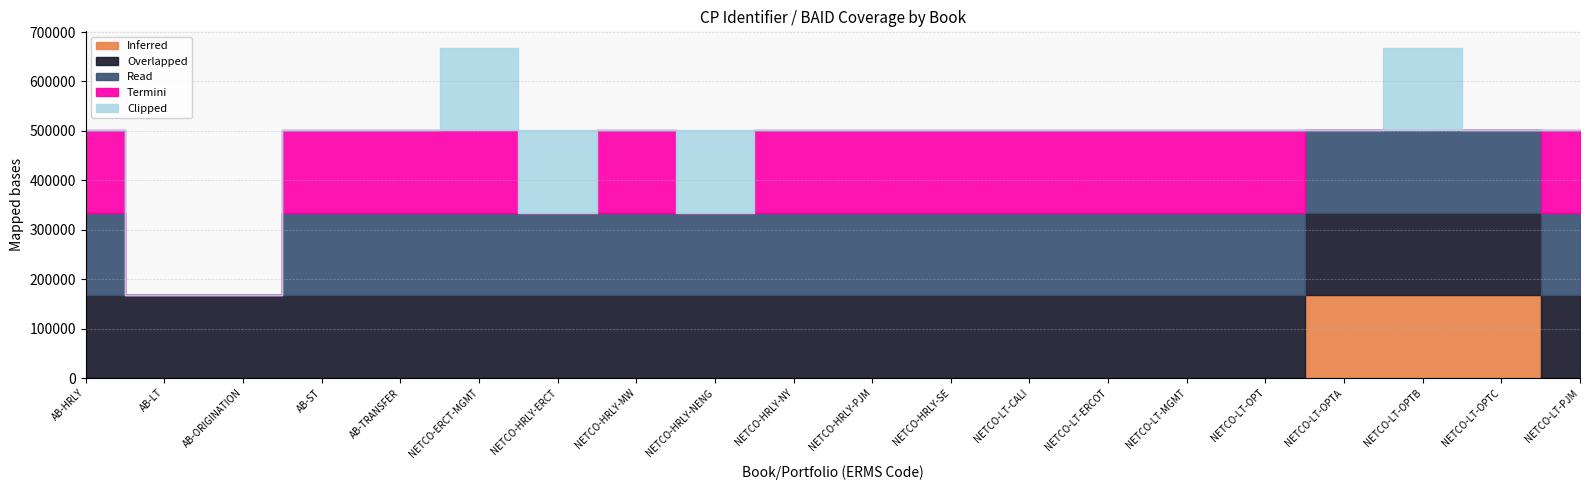

True or false: Inferred and Overlapped intersect in this chart.

False